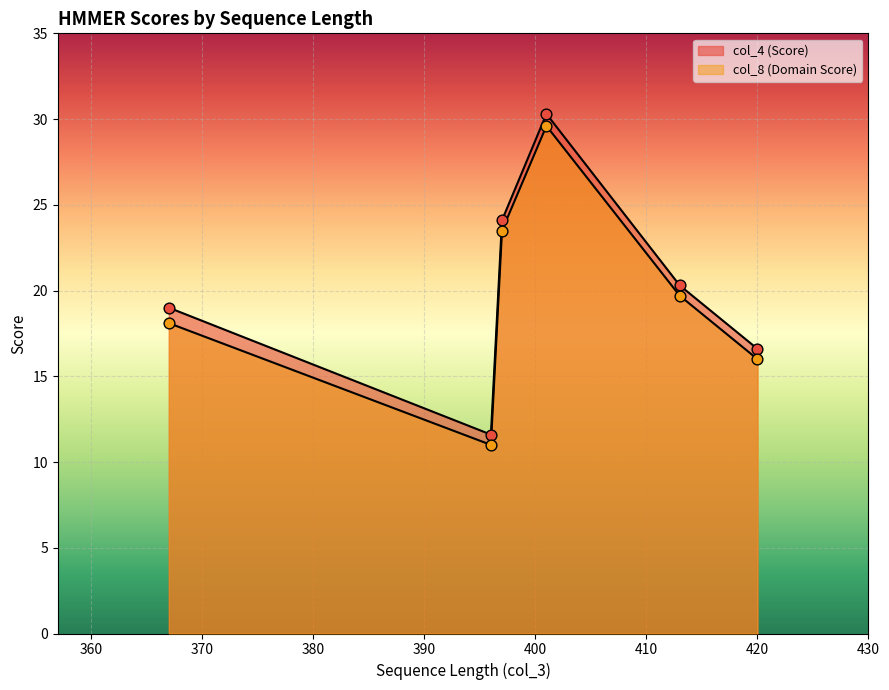

Which series has the largest total across all categories?

col_4 (Score)